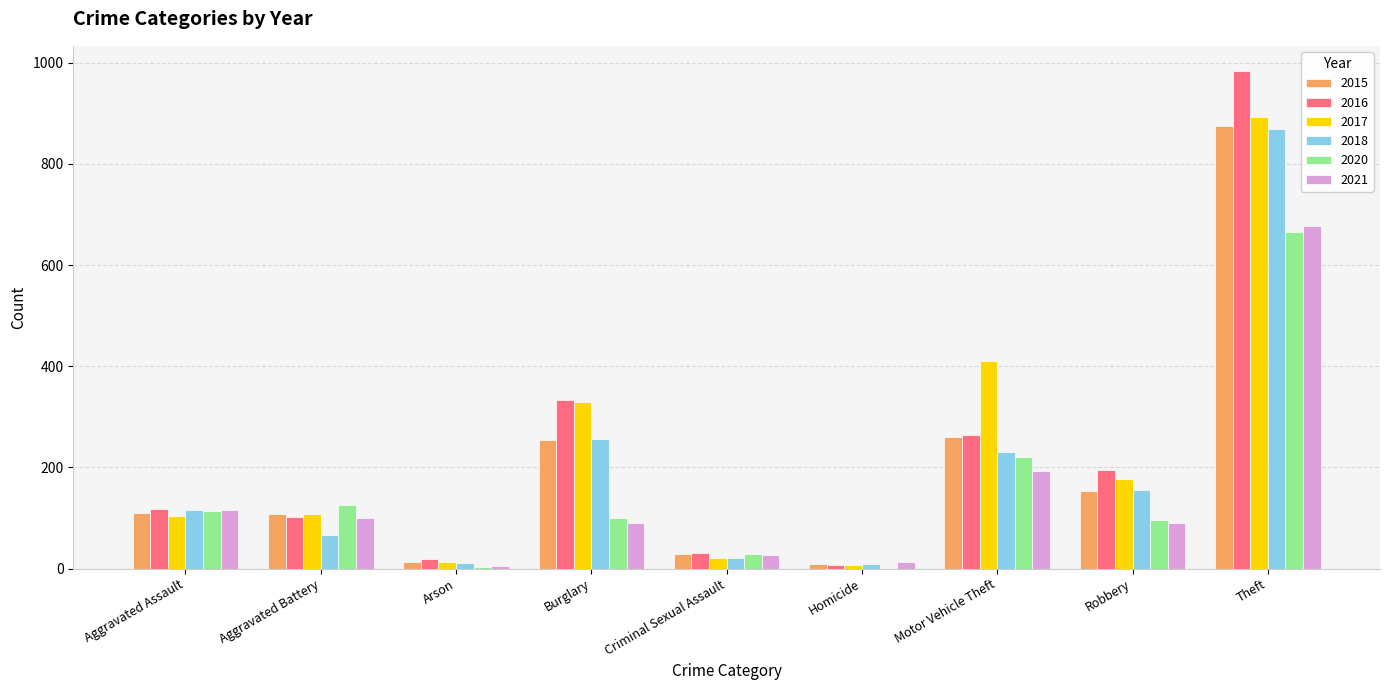

Which series has the largest range (max minus min)?

2016